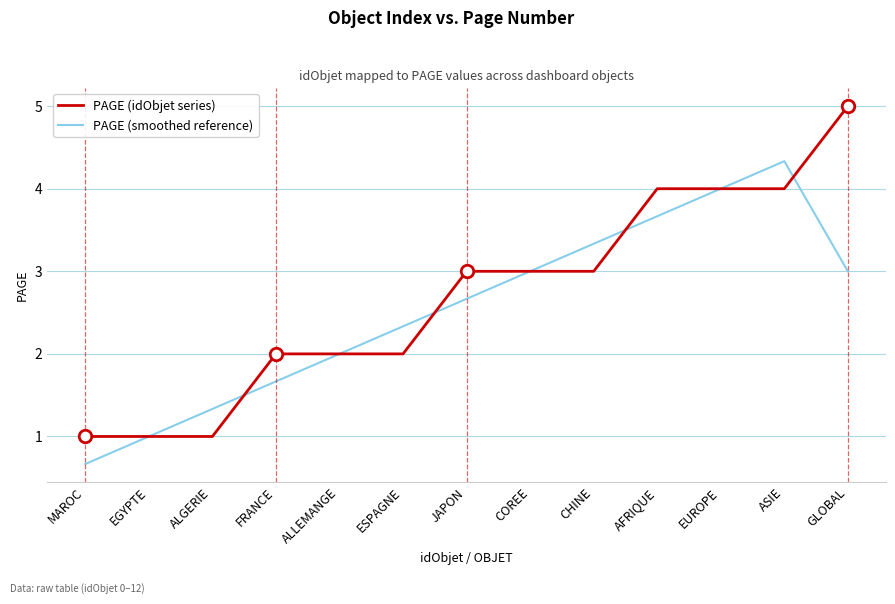

What is the total value across all series at JAPON?

5.7